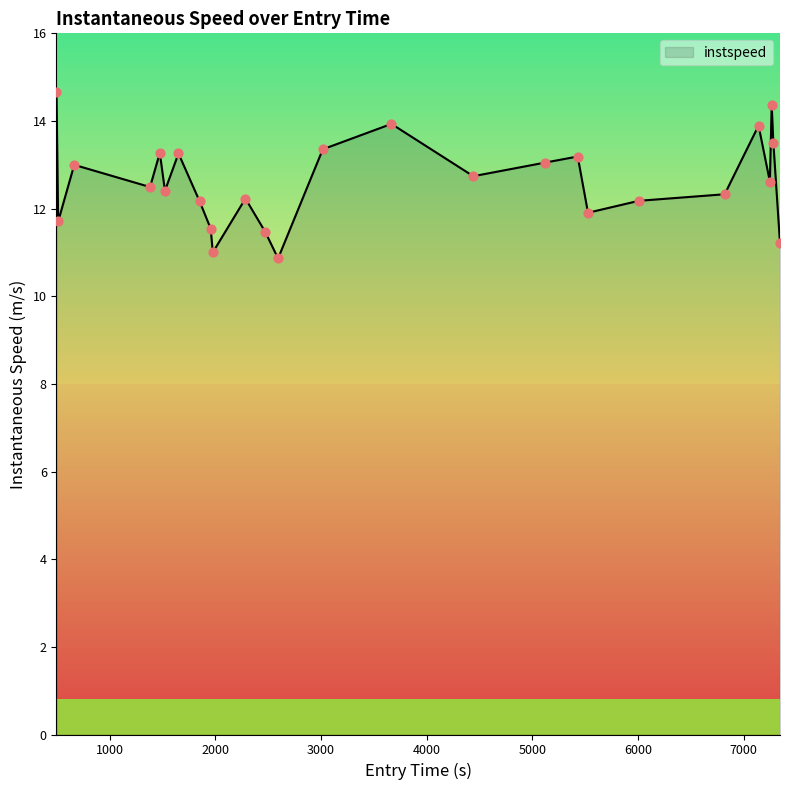

What is the greatest value displayed?

14.7